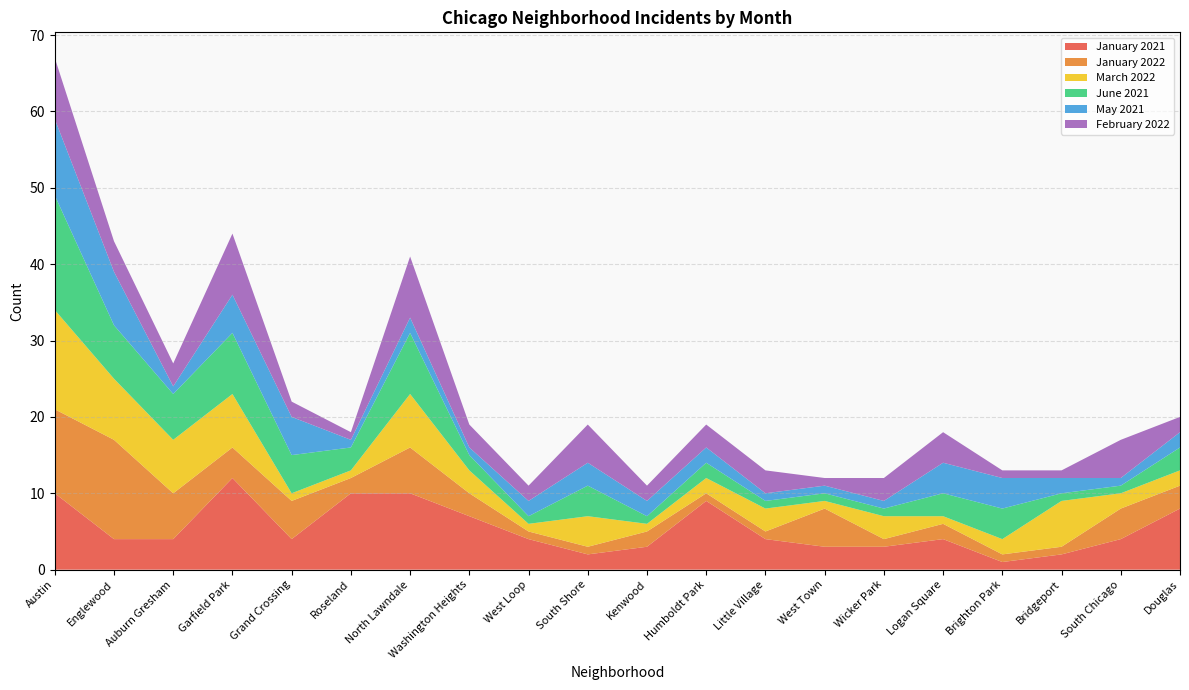

Reading left to right, what are all the values shown in this chart?

January 2021: 10	4	4	12	4	10	10	7	4	2	3	9	4	3	3	4	1	2	4	8
January 2022: 11	13	6	4	5	2	6	3	1	1	2	1	1	5	1	2	1	1	4	3
March 2022: 13	8	7	7	1	1	7	3	1	4	1	2	3	1	3	1	2	6	2	2
June 2021: 15	7	6	8	5	3	8	2	1	4	1	2	1	1	1	3	4	1	1	3
May 2021: 10	7	1	5	5	1	2	1	2	3	2	2	1	1	1	4	4	2	1	2
February 2022: 8	4	3	8	2	1	8	3	2	5	2	3	3	1	3	4	1	1	5	2